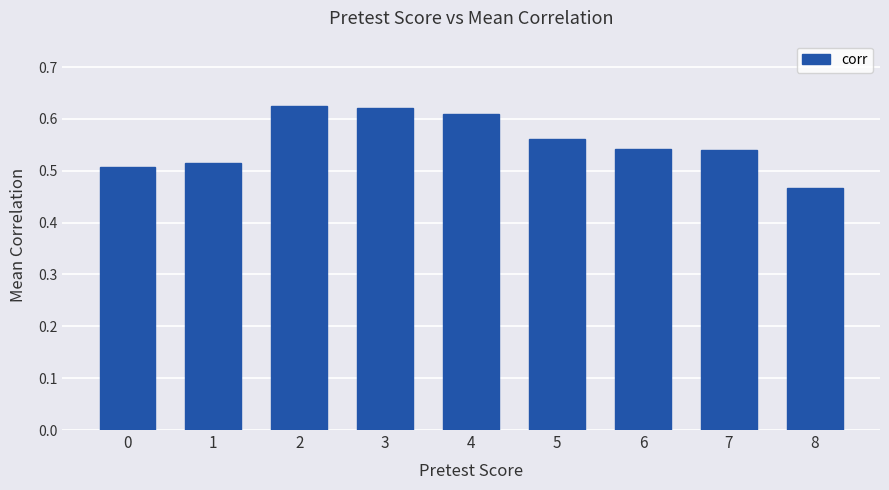

What is the sum of all values?

5.0